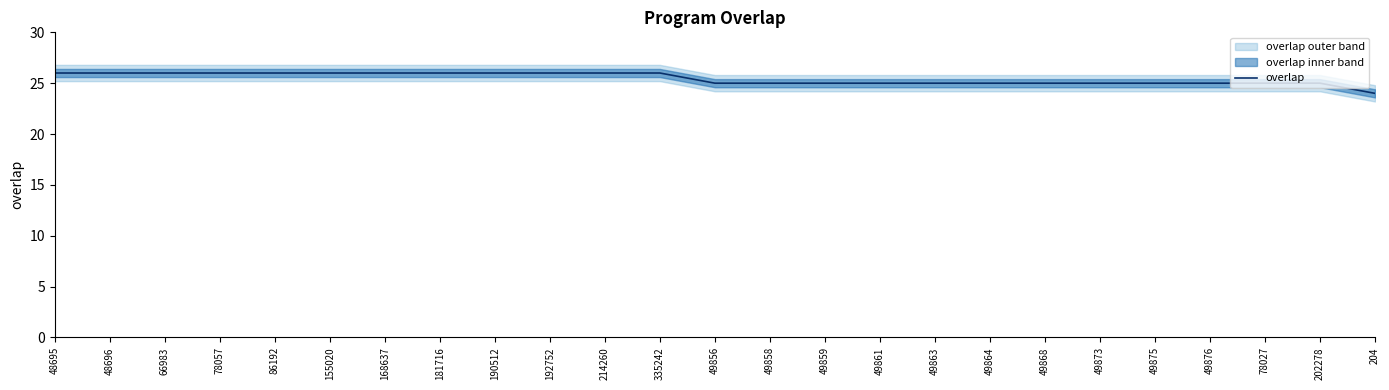

What is the difference between the maximum and second lowest values?

1